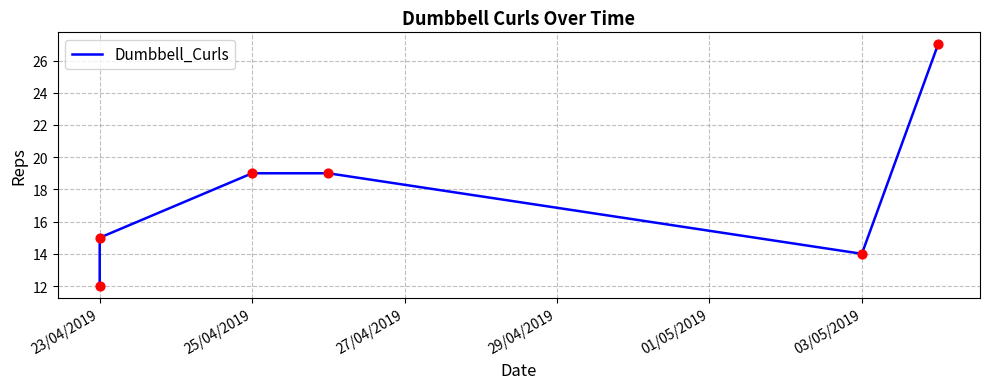

What is the ratio of the value at 23/04/2019 to the value at 25/04/2019?

0.6